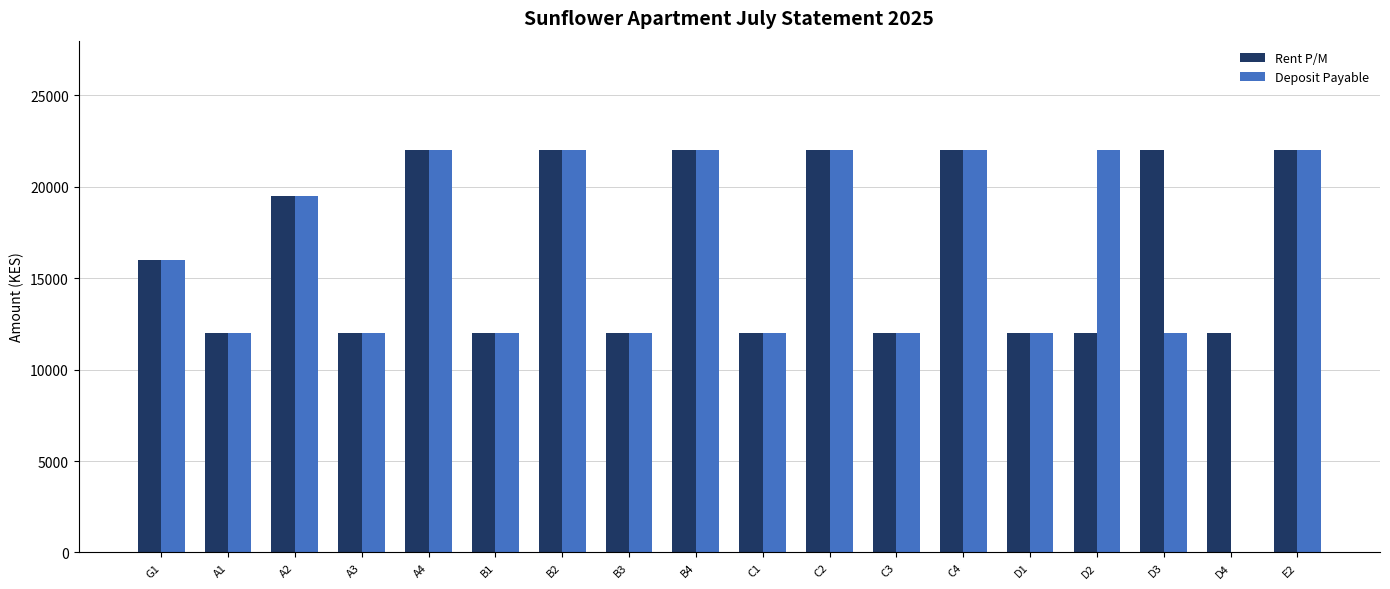

Where is Rent P/M nearest to the value 17000?

G1